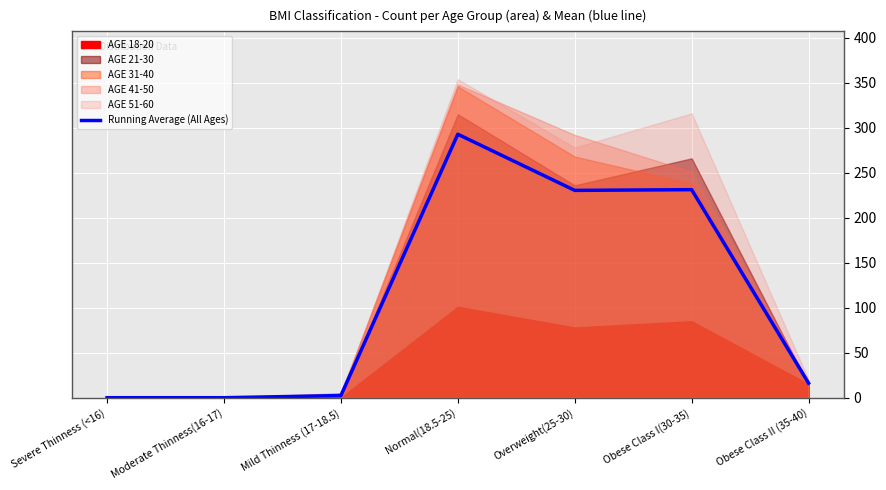

Which label corresponds to the largest value in the chart?

Normal(18.5-25)